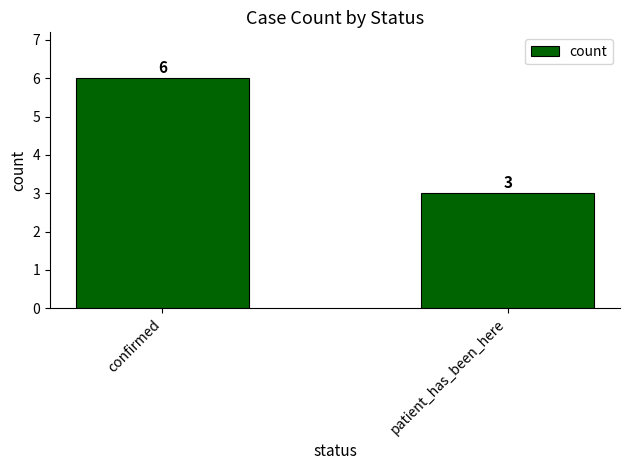

Which has a higher value, confirmed or patient_has_been_here?

confirmed